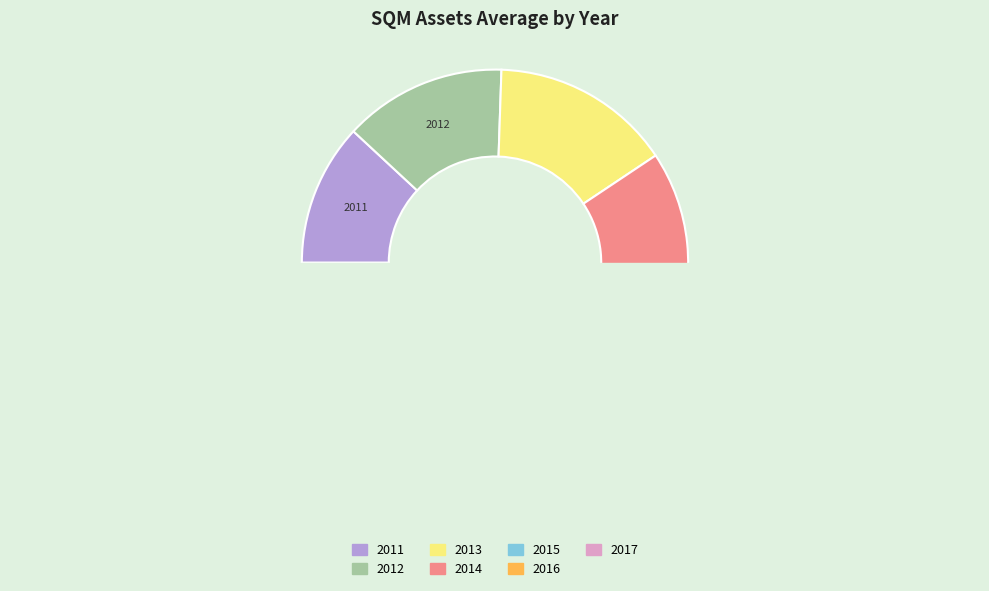

How many slices are in this pie chart?

7